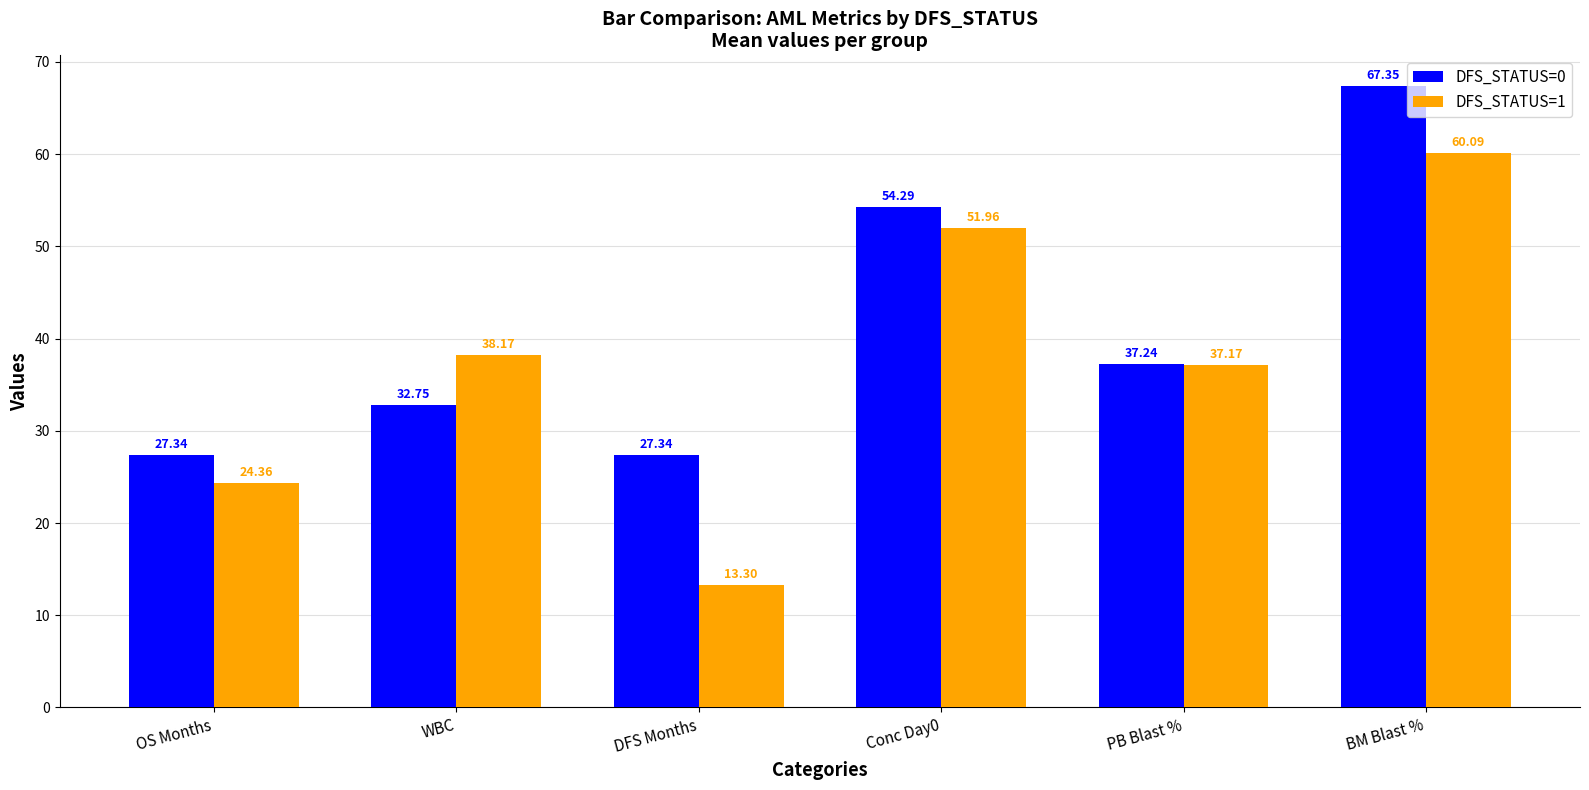

Where does the DFS_STATUS=1 series first go above 38?

WBC